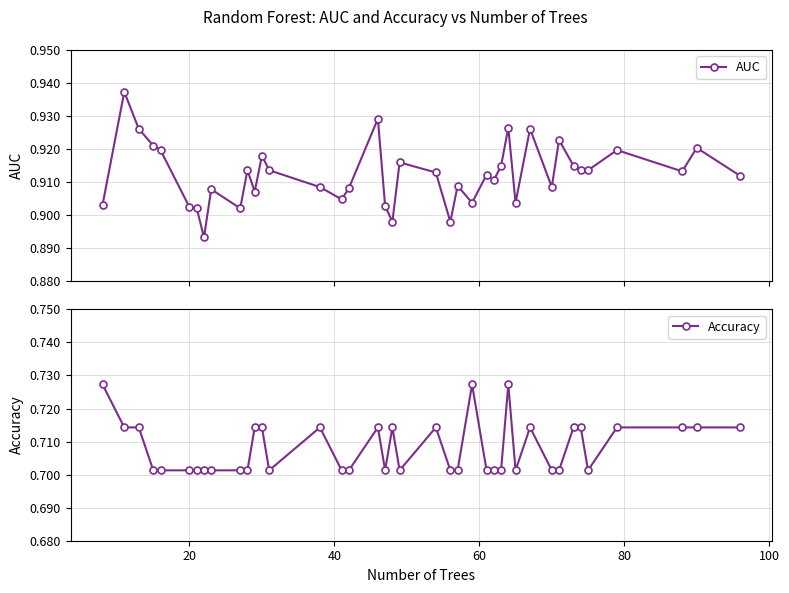

How many lines are shown in the chart?

2